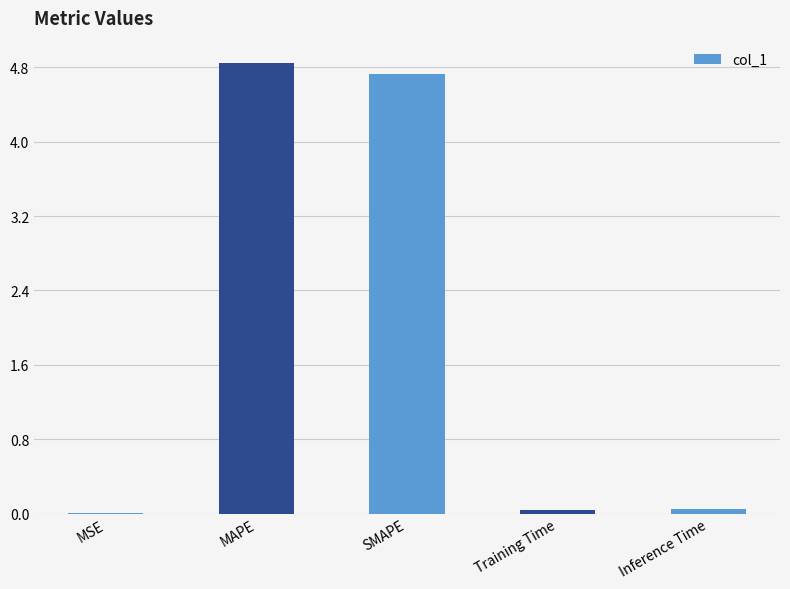

Between MAPE and Inference Time, which is larger?

MAPE